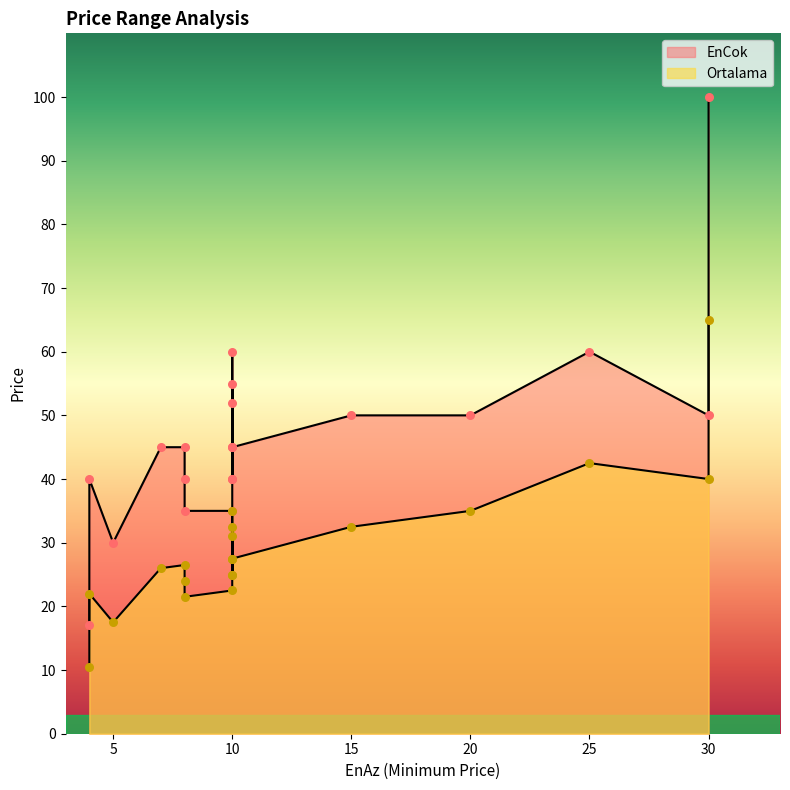

What is the total value across all series at 5?

47.5